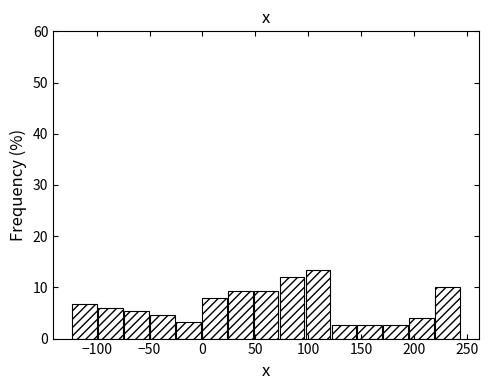

Reading left to right, list every bar in this chart as the range it spans on the x-axis followed by its height. Neither the bar edges nor the heights are printed on the chart, so give them approximately, as read against the axes.

-125 to -100: 7
-100 to -75: 6
-75 to -50: 5
-50 to -25: 5
-25 to 0: 3
0 to 25: 8
25 to 50: 9
50 to 70: 9
70 to 95: 12
95 to 120: 13
120 to 145: 3
145 to 170: 3
170 to 195: 3
195 to 220: 4
220 to 245: 10